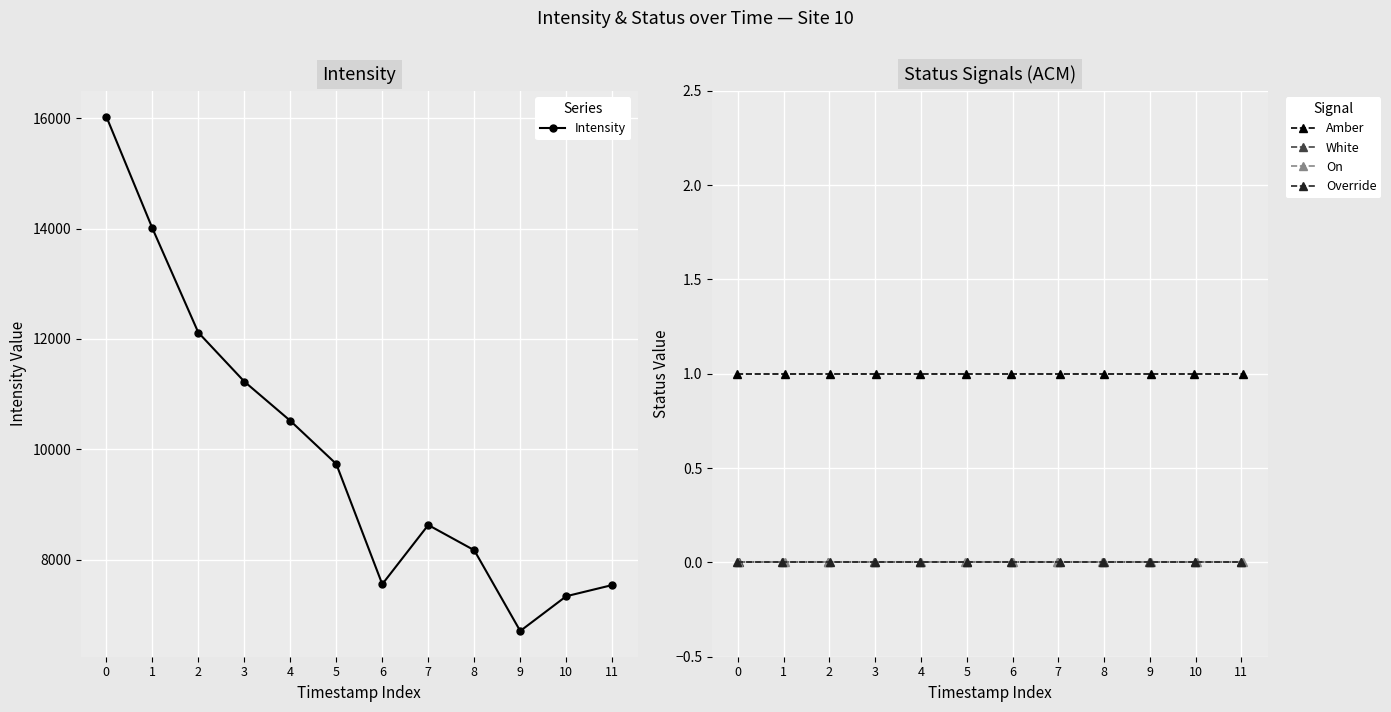

Is this an area chart (filled region under the line)?

No